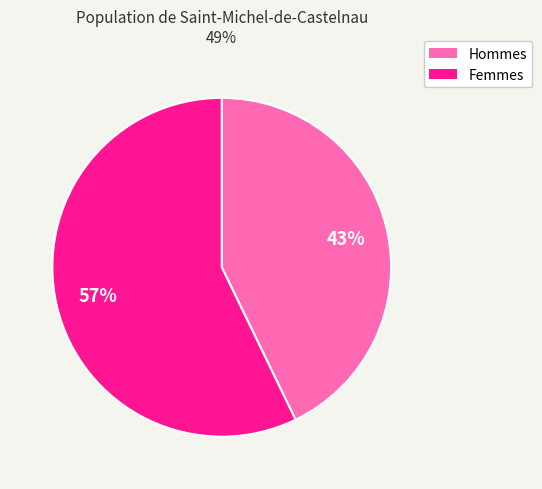

How many slices are in this pie chart?

2